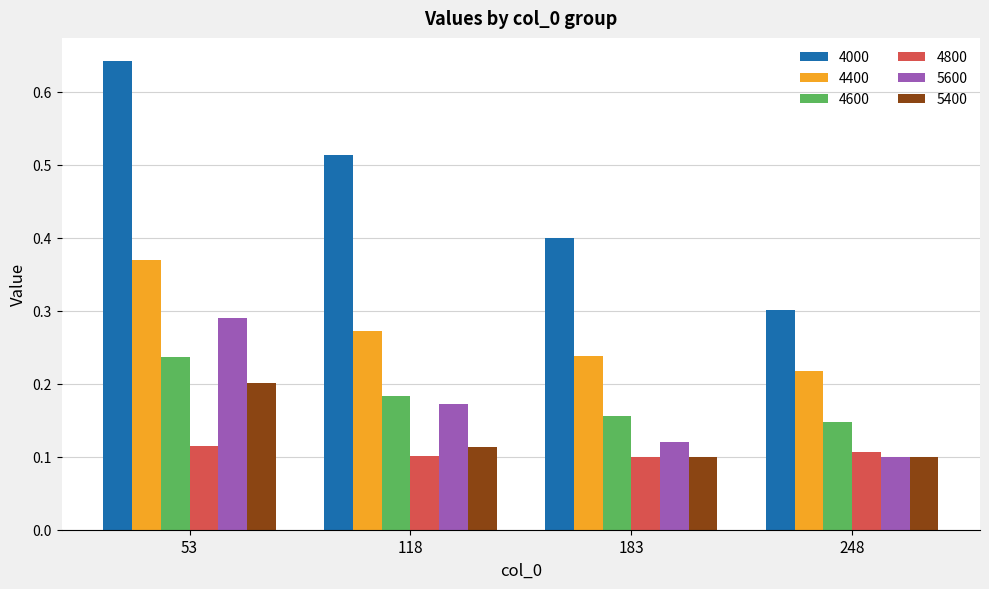

Which series has the largest range (max minus min)?

4000